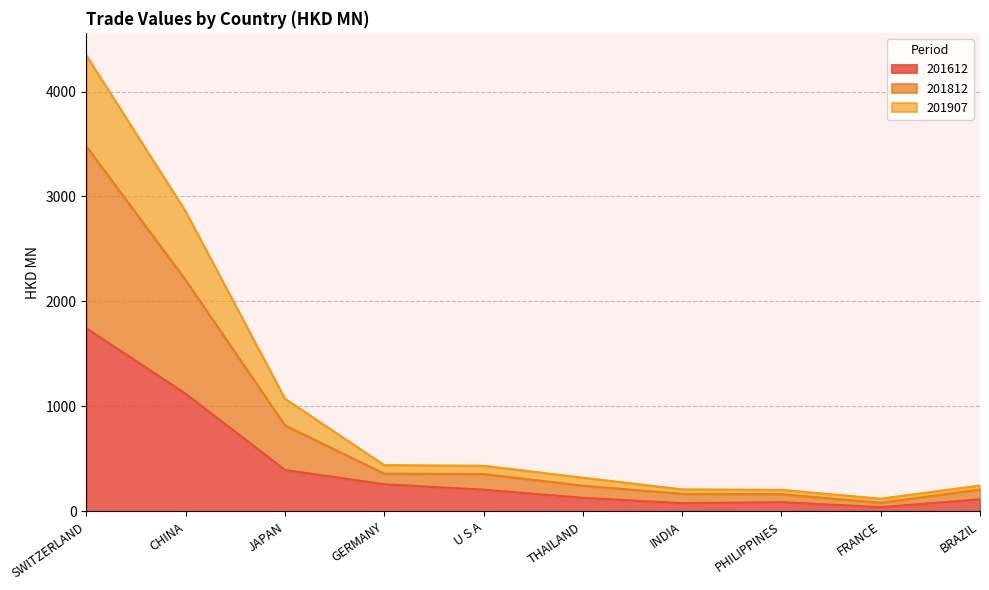

Reading left to right, what are all the values shown in this chart?

201612: 1743.1	1119.2	393.4	257.7	205.7	128.4	77.1	87.1	39.6	114.4
201812: 3476.9	2200.7	817.8	359.0	354.9	243.8	166.5	162.5	81.1	207.5
201907: 4342.1	2855.8	1072.3	439.4	434.3	320.5	209.3	204.7	120.4	246.1